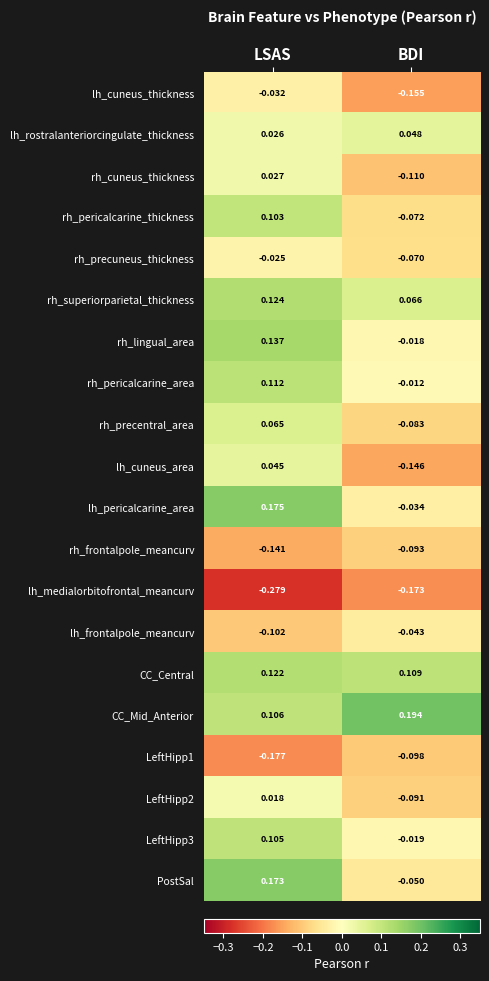

What is the difference between the highest and lowest values at BDI?

0.4